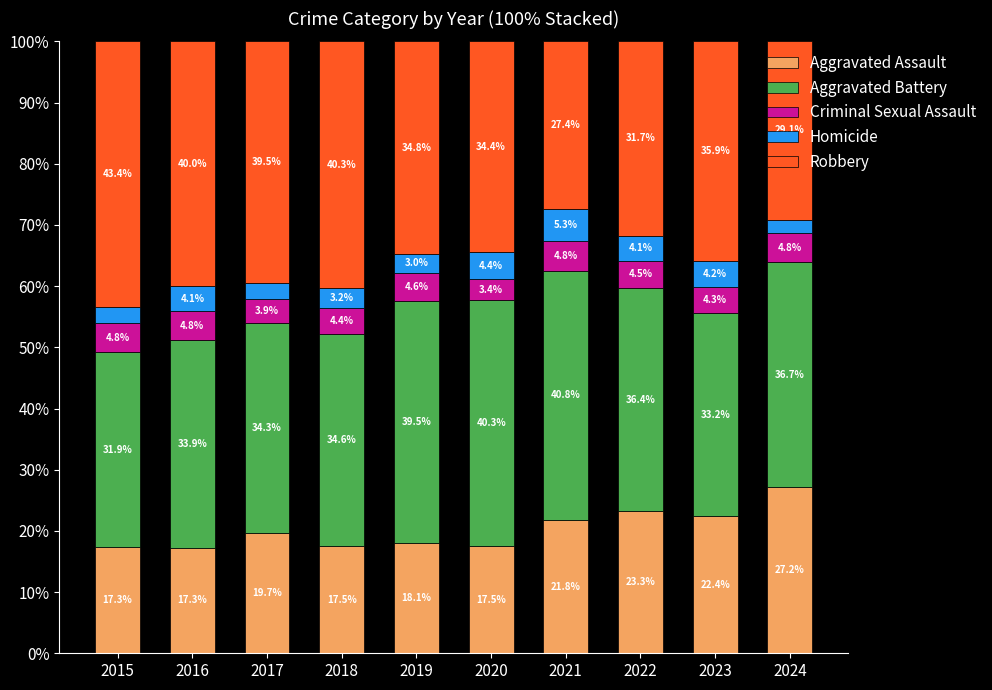

True or false: Aggravated Assault has a value of 18.7 at 2024.

False